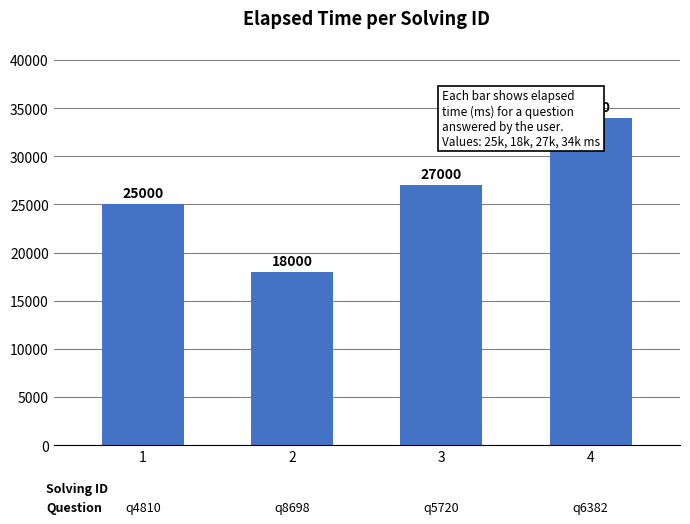

How many data points are above 27000?

1